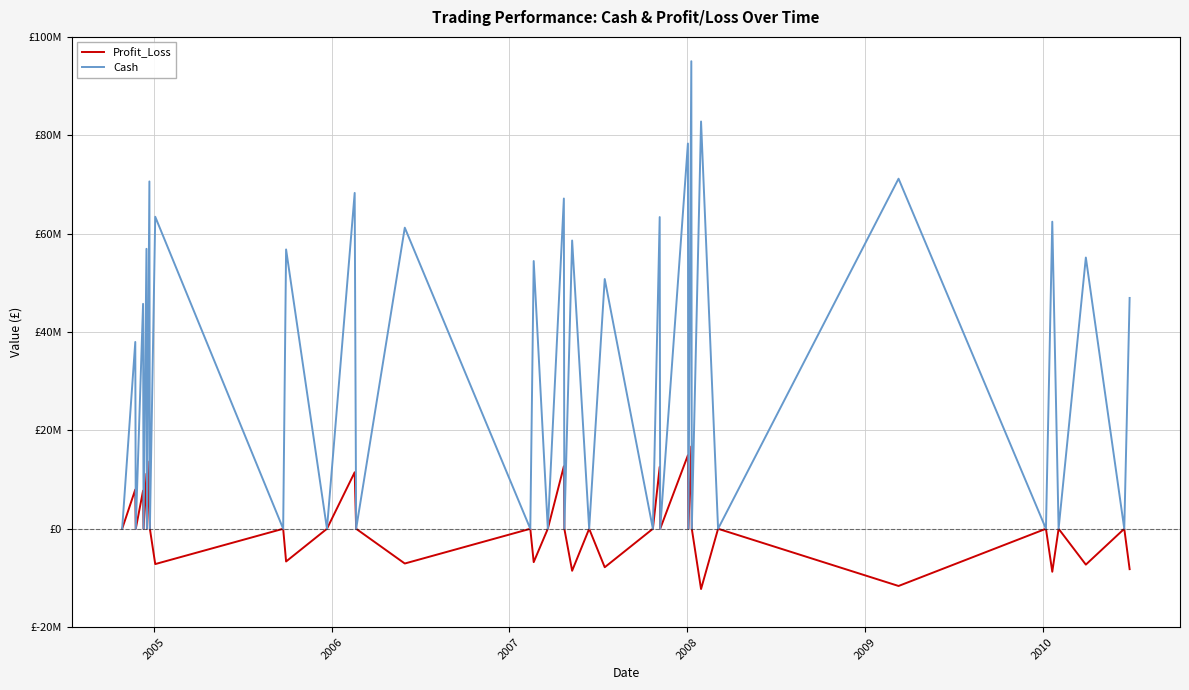

What are all the series names shown in the legend?

Profit_Loss, Cash